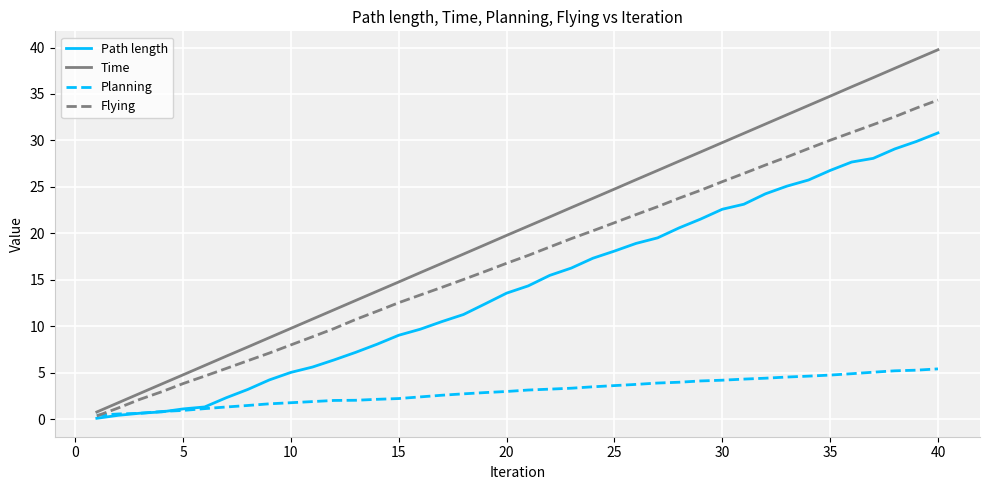

True or false: Planning and Time intersect in this chart.

False